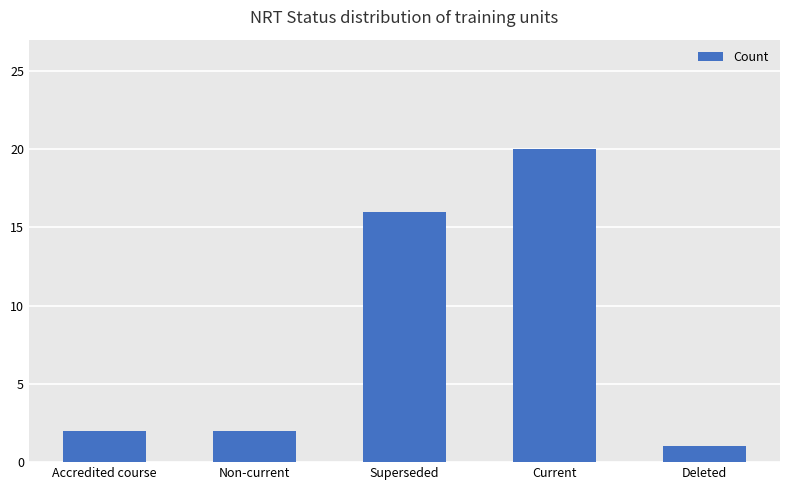

What is the change in value from Accredited course to Superseded?

+14